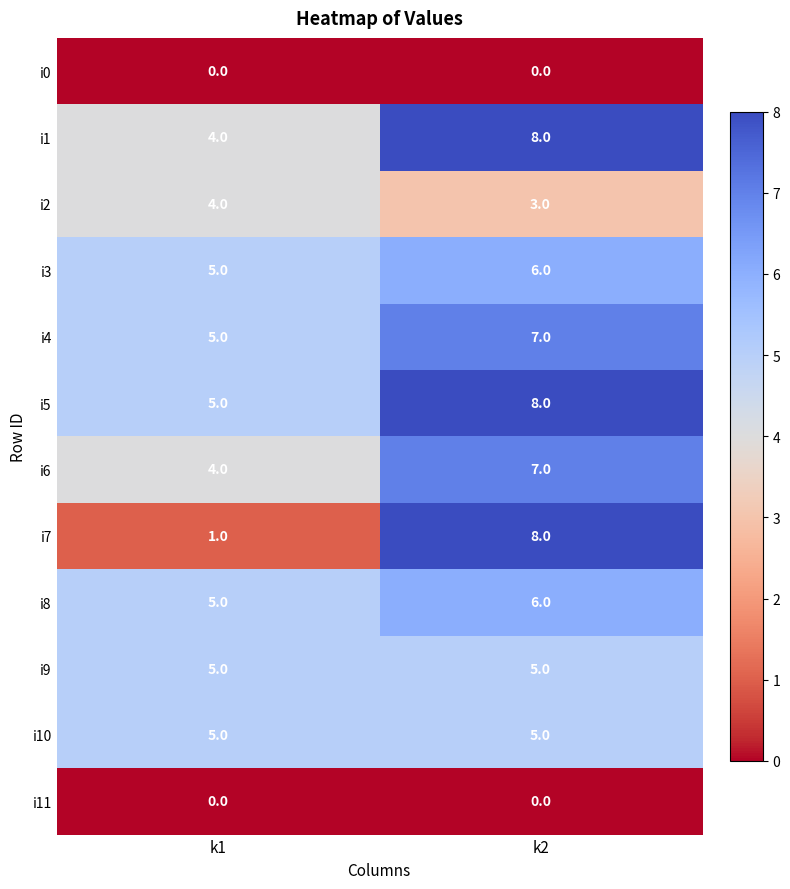

Is it true that i10 equals 5 at k2?

True